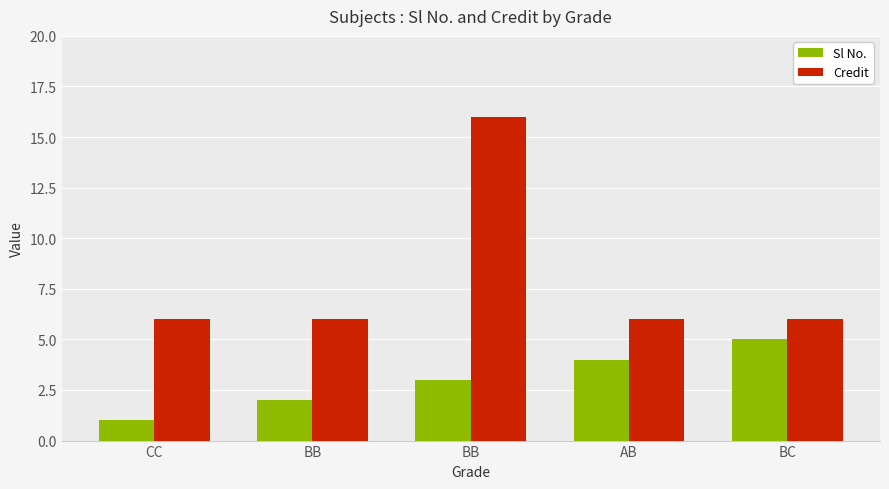

Which series has the widest spread of values?

Credit